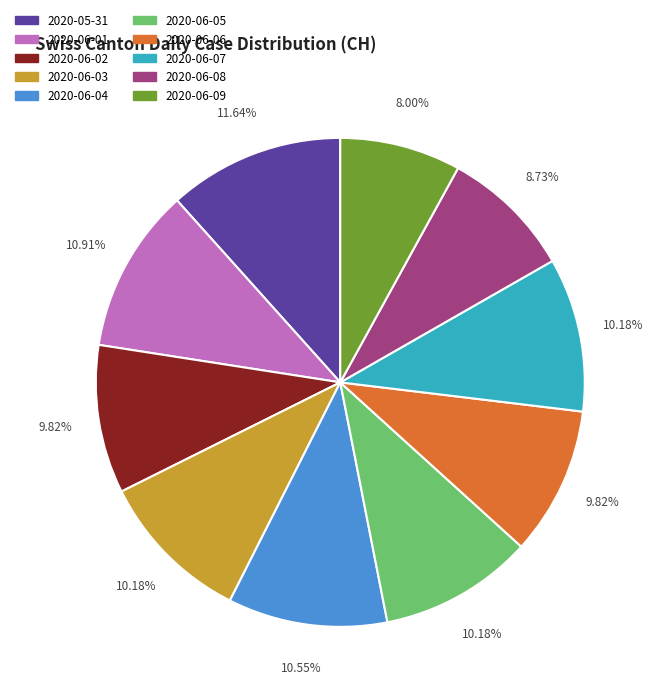

Which has a higher value, 2020-06-05 or 2020-05-31?

2020-05-31